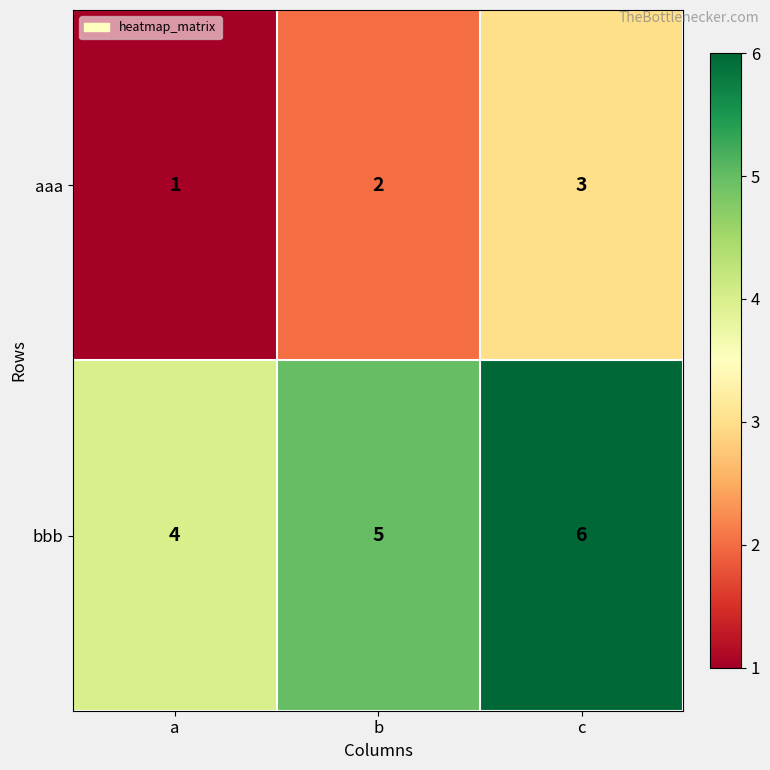

What is the total value across all series at c?

9